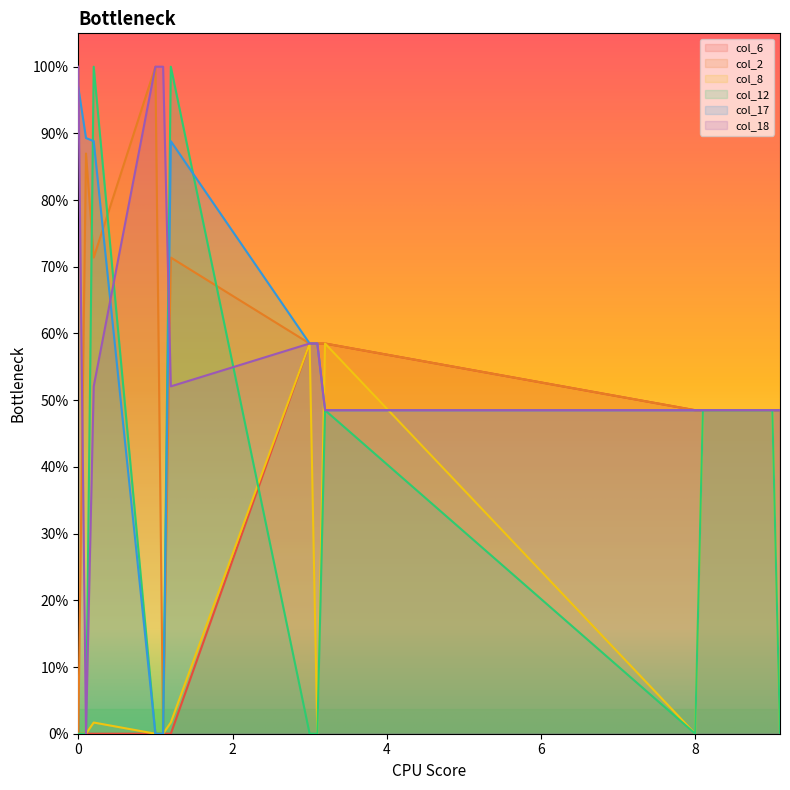

How many interior local valleys does the col_8 series have?

2